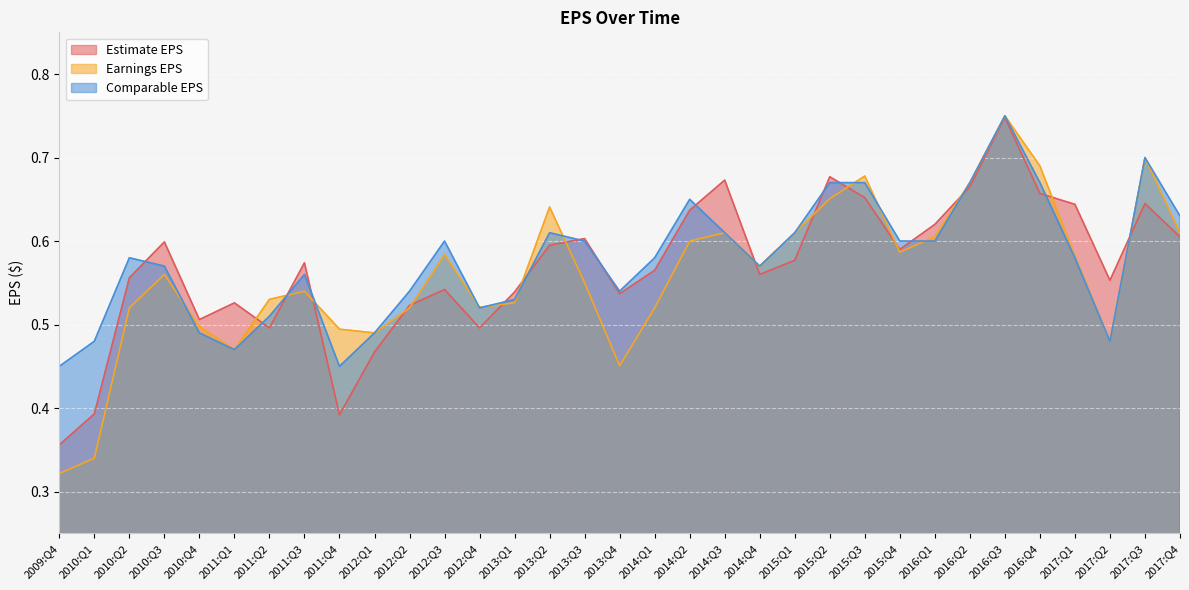

What is the spread (max minus min) of values at 2011:Q1?

0.1